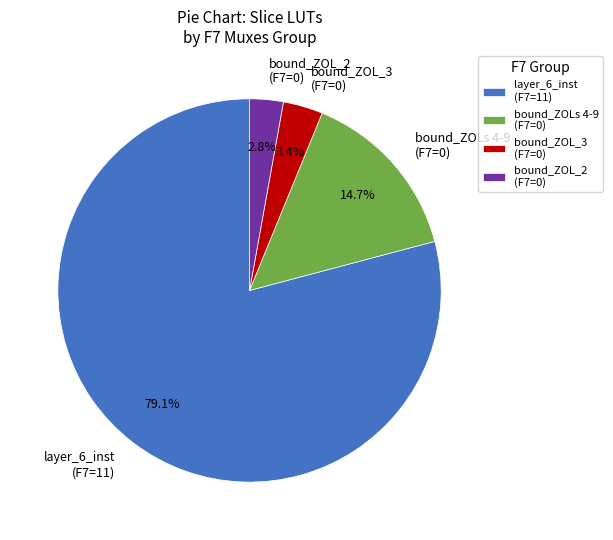

Rank the categories by value from highest to lowest.

layer_6_inst (F7=11), bound_ZOLs 4-9 (F7=0), bound_ZOL_3 (F7=0), bound_ZOL_2 (F7=0)